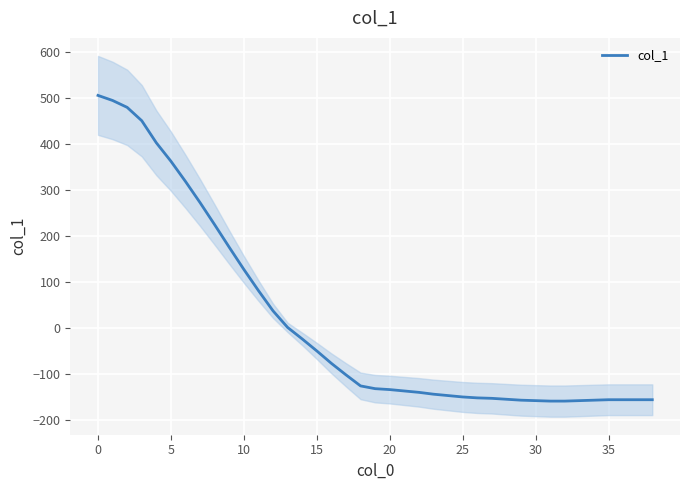

How many positive values are there?

14